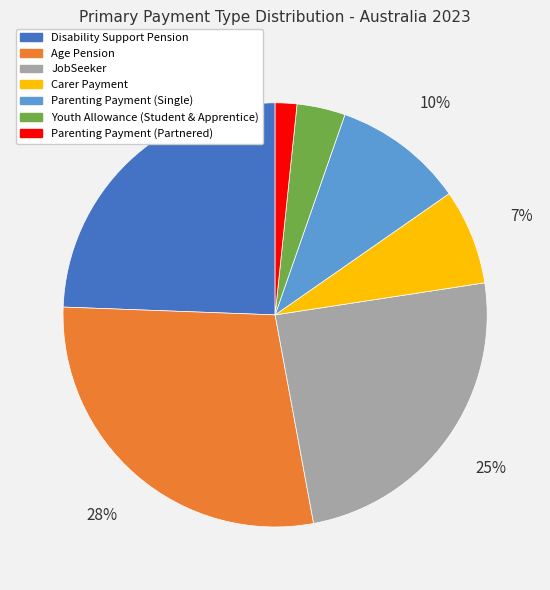

What is the largest slice in the pie chart?

Age Pension